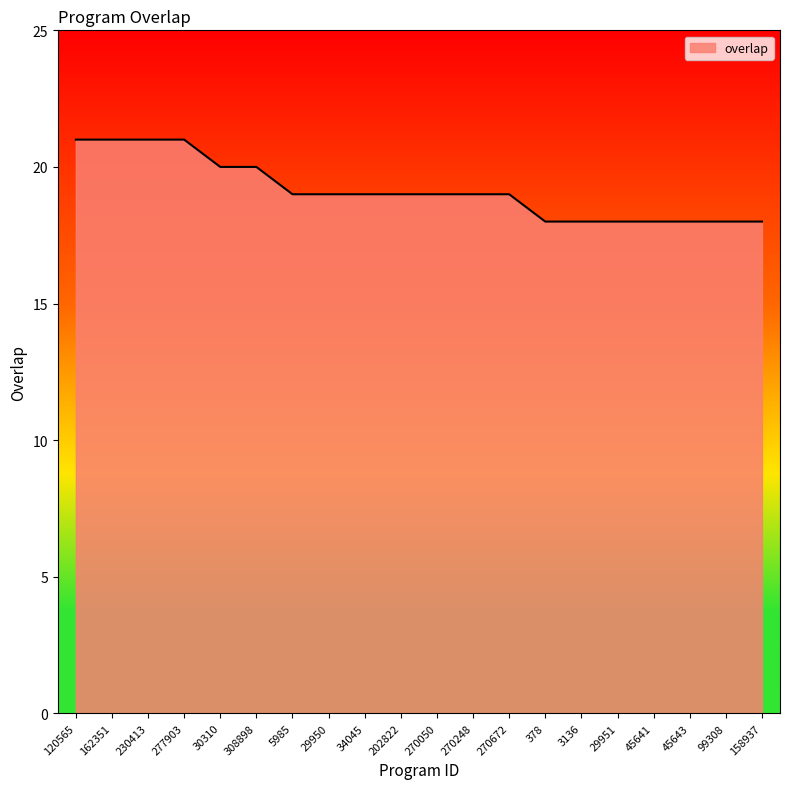

Count the values in the range 18 to 20.

16